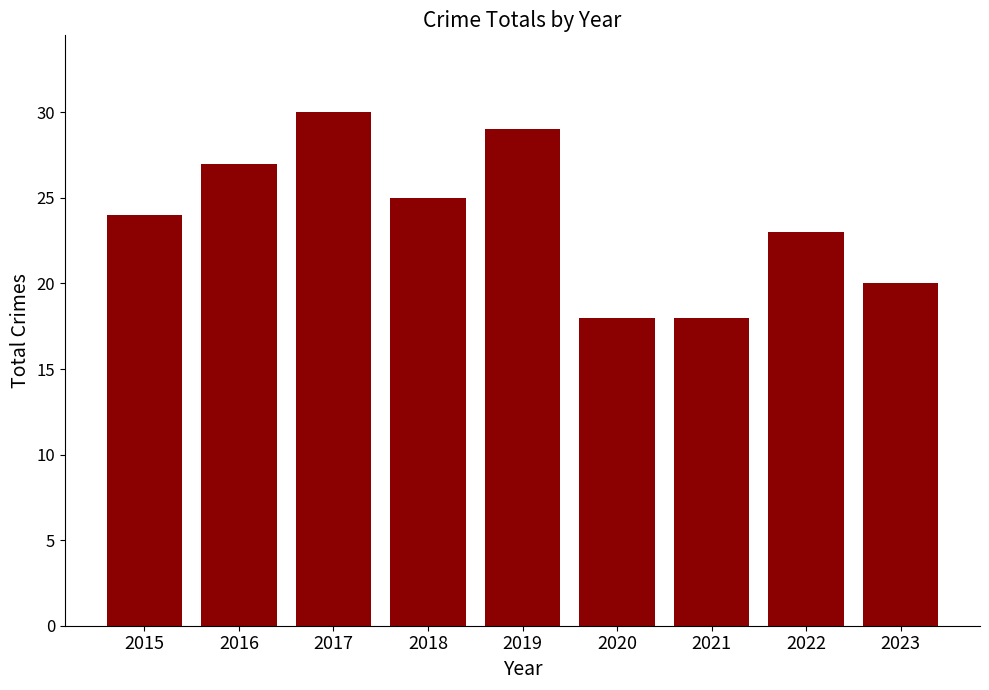

The value at 2015 is 13. True or false?

False